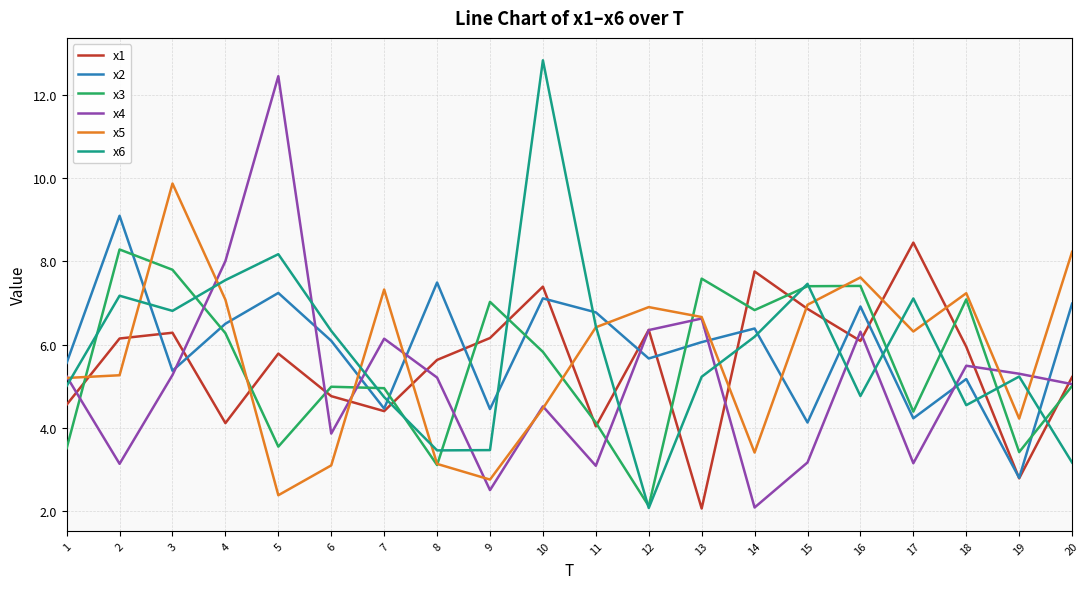

At how many categories does at least one series exceed 4?

20